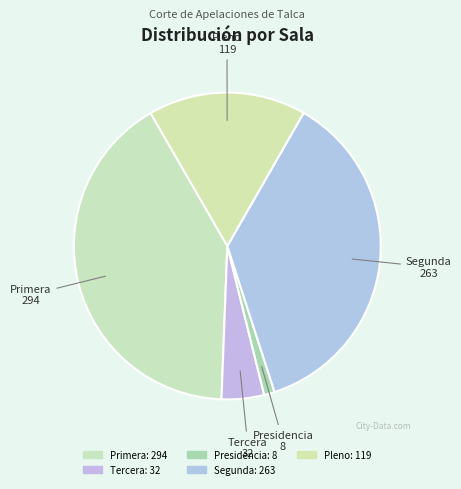

What is the smallest slice in the pie chart?

Presidencia